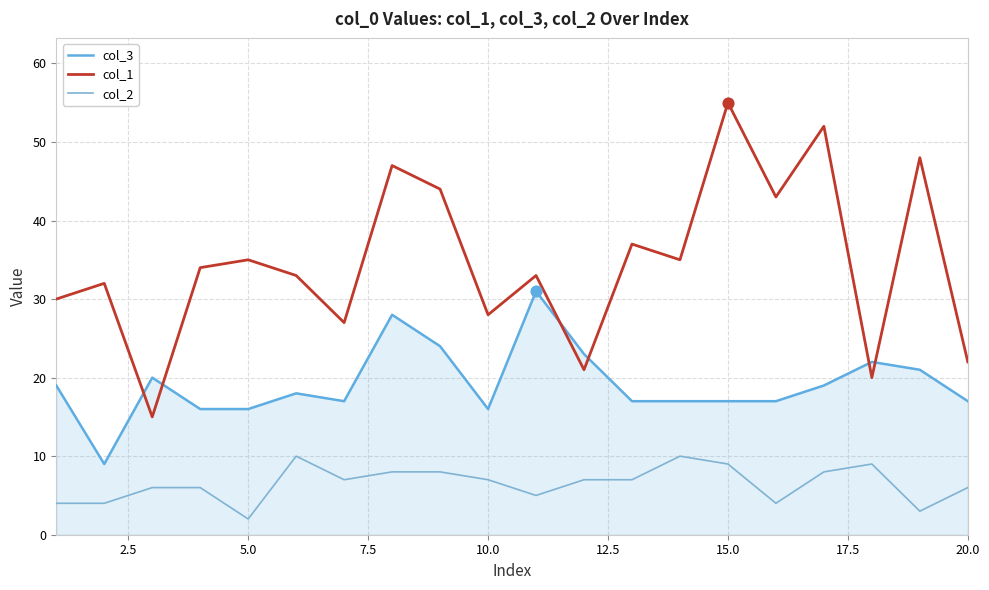

At how many categories does at least one series exceed 3?

20